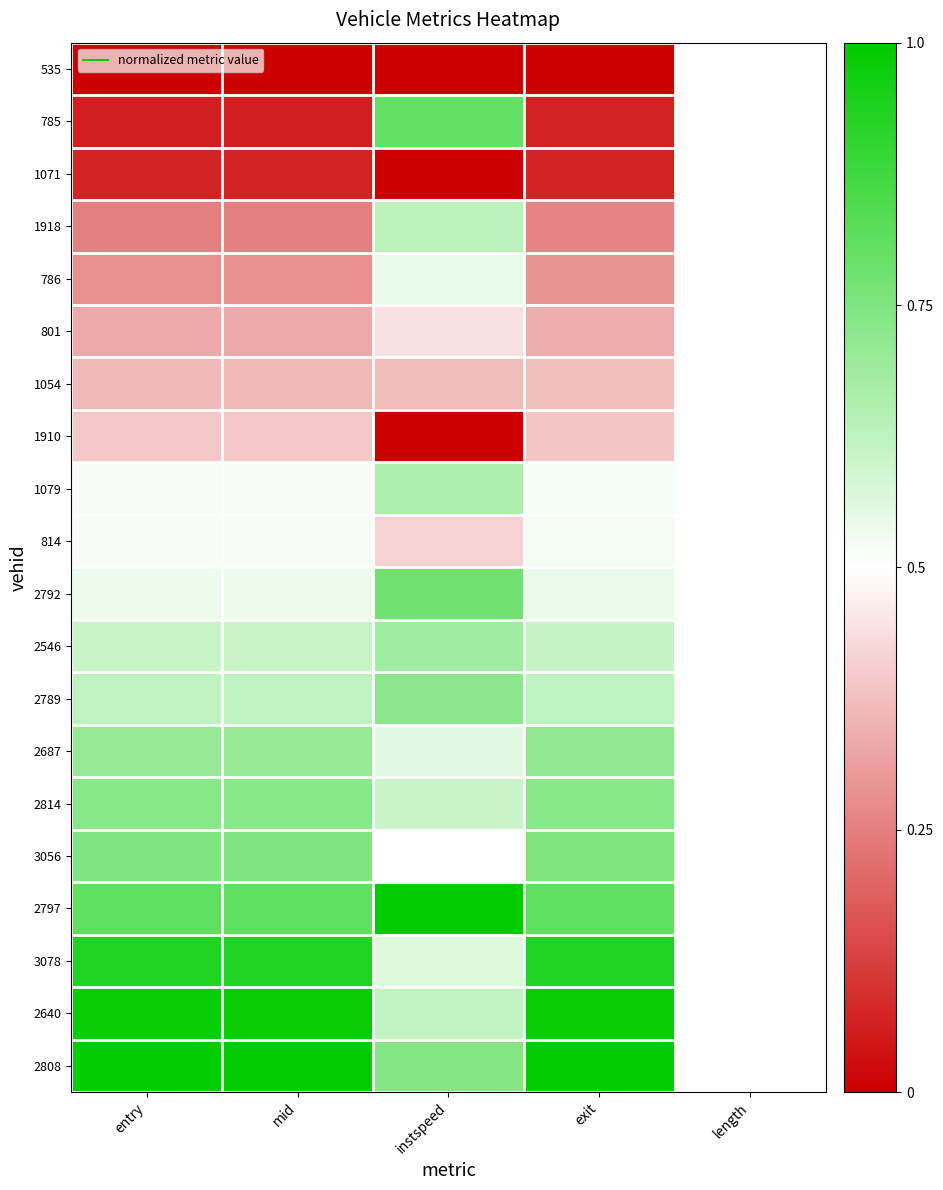

Reading left to right, list all the values displayed in this chart.

535: entry=0.0	mid=0.0	instspeed=0.0	exit=0.0	length=0.5
785: entry=0.1	mid=0.1	instspeed=0.8	exit=0.1	length=0.5
1071: entry=0.1	mid=0.1	instspeed=0.0	exit=0.1	length=0.5
1918: entry=0.3	mid=0.3	instspeed=0.6	exit=0.3	length=0.5
786: entry=0.3	mid=0.3	instspeed=0.5	exit=0.3	length=0.5
801: entry=0.3	mid=0.3	instspeed=0.4	exit=0.3	length=0.5
1054: entry=0.4	mid=0.4	instspeed=0.4	exit=0.4	length=0.5
1910: entry=0.4	mid=0.4	instspeed=0.0	exit=0.4	length=0.5
1079: entry=0.5	mid=0.5	instspeed=0.7	exit=0.5	length=0.5
814: entry=0.5	mid=0.5	instspeed=0.4	exit=0.5	length=0.5
2792: entry=0.5	mid=0.5	instspeed=0.8	exit=0.5	length=0.5
2546: entry=0.6	mid=0.6	instspeed=0.7	exit=0.6	length=0.5
2789: entry=0.6	mid=0.6	instspeed=0.7	exit=0.6	length=0.5
2687: entry=0.7	mid=0.7	instspeed=0.6	exit=0.7	length=0.5
2814: entry=0.7	mid=0.7	instspeed=0.6	exit=0.7	length=0.5
3056: entry=0.7	mid=0.7	instspeed=0.5	exit=0.8	length=0.5
2797: entry=0.8	mid=0.8	instspeed=1.0	exit=0.8	length=0.5
3078: entry=0.9	mid=0.9	instspeed=0.6	exit=0.9	length=0.5
2640: entry=1.0	mid=1.0	instspeed=0.6	exit=1.0	length=0.5
2808: entry=1.0	mid=1.0	instspeed=0.7	exit=1.0	length=0.5